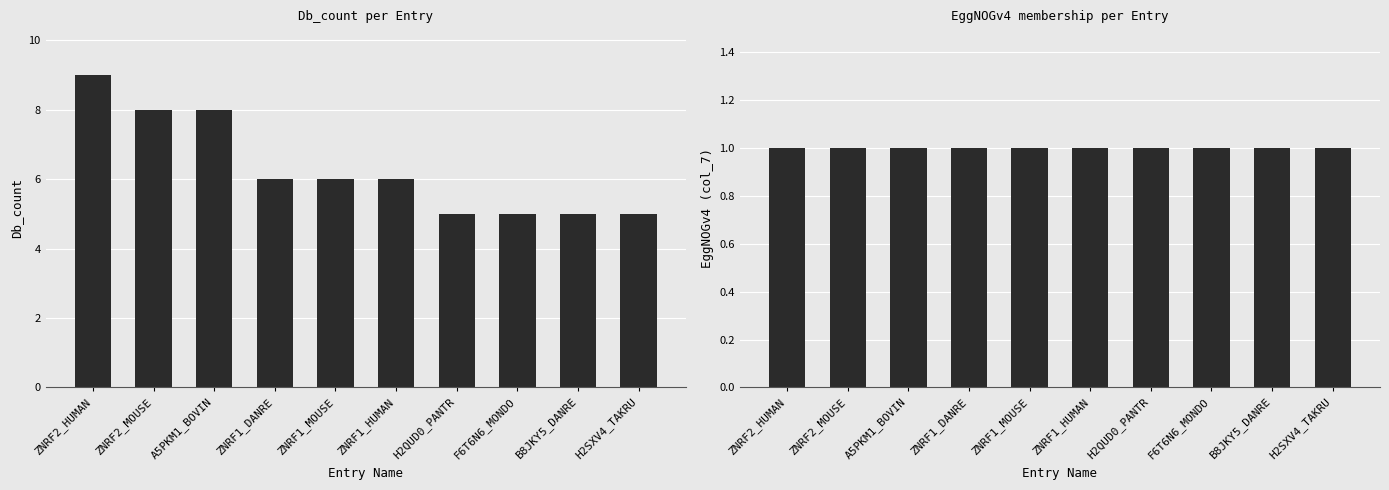

What is the difference between the maximum and minimum values in the Db_count series?

4